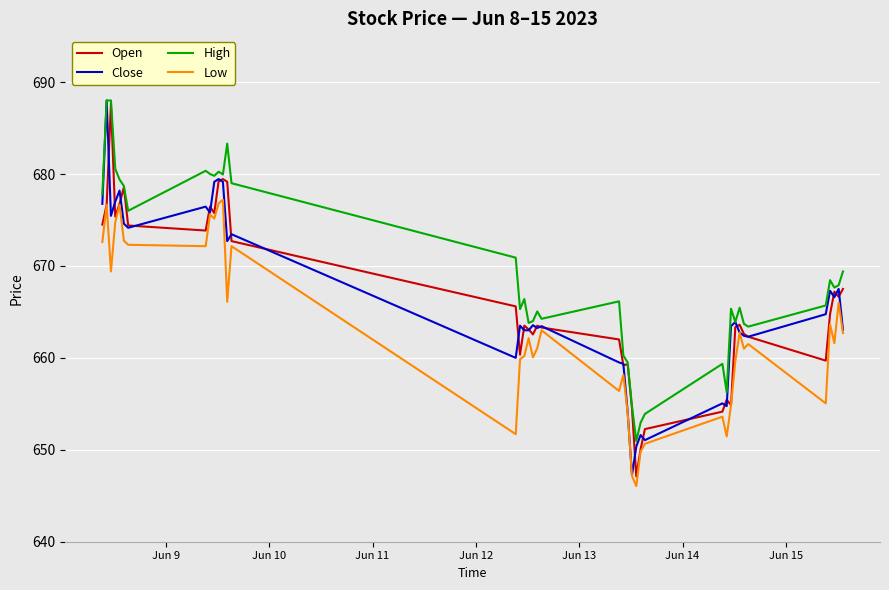

What is the maximum value for Close?

688.0